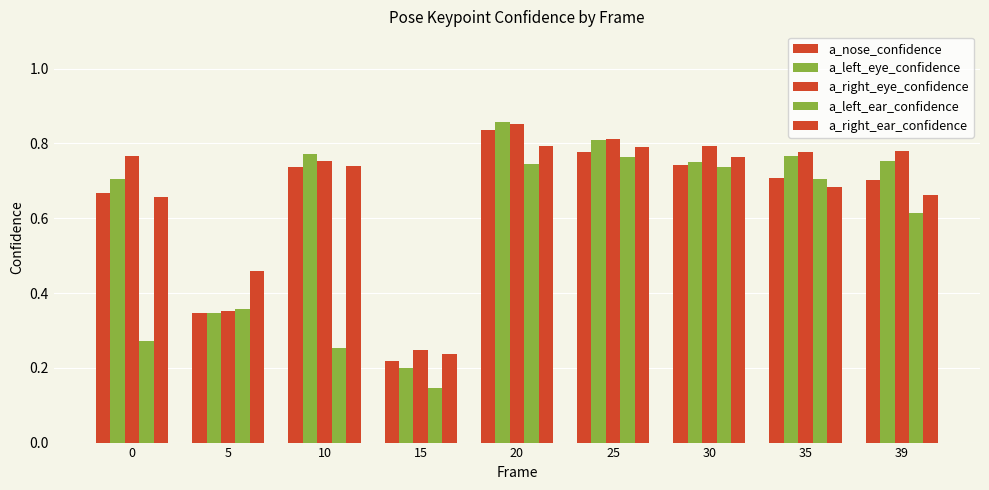

Which series has the largest total across all categories?

a_right_eye_confidence